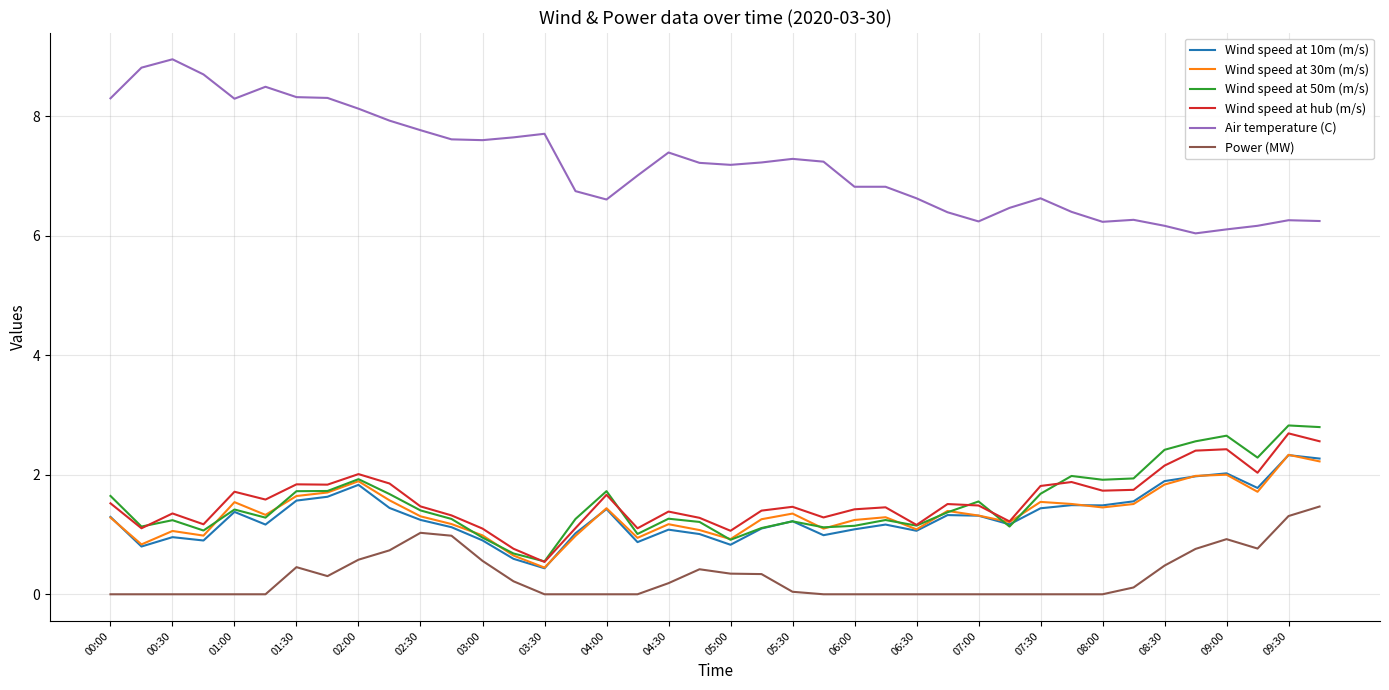

True or false: Air temperature (C) and Wind speed at 10m (m/s) cross at least once.

False